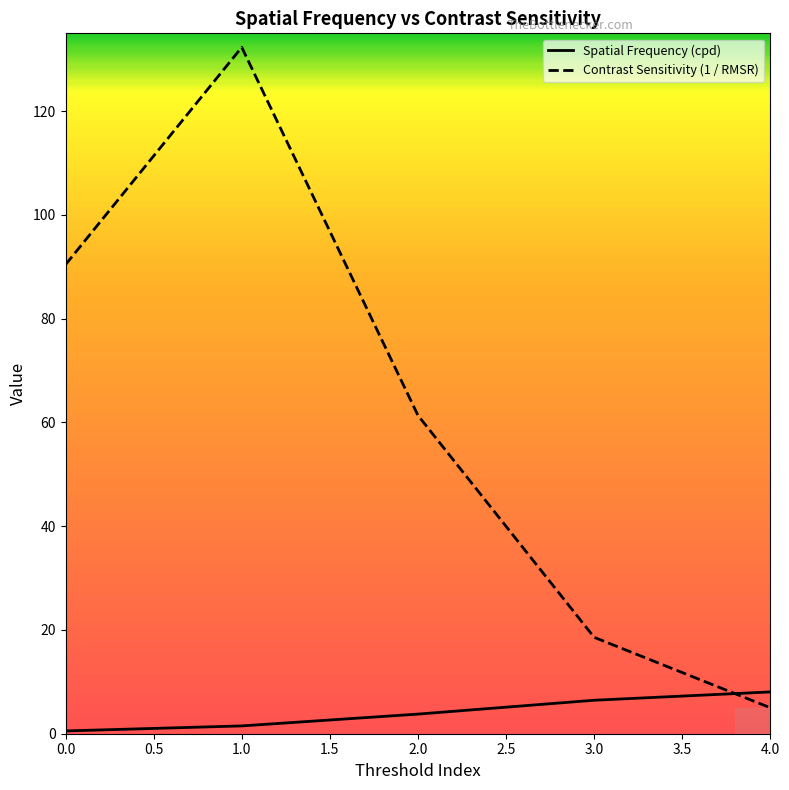

Which category has the lowest value in the Contrast Sensitivity (1 / RMSR) series?

4.0